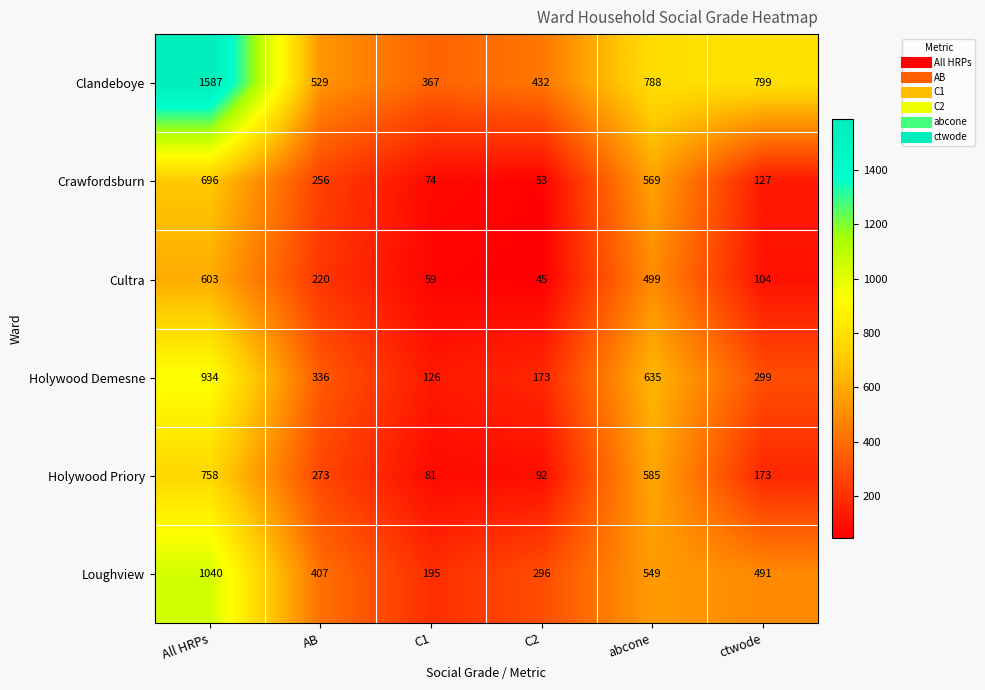

At which label does Holywood Demesne first exceed 336?

All HRPs